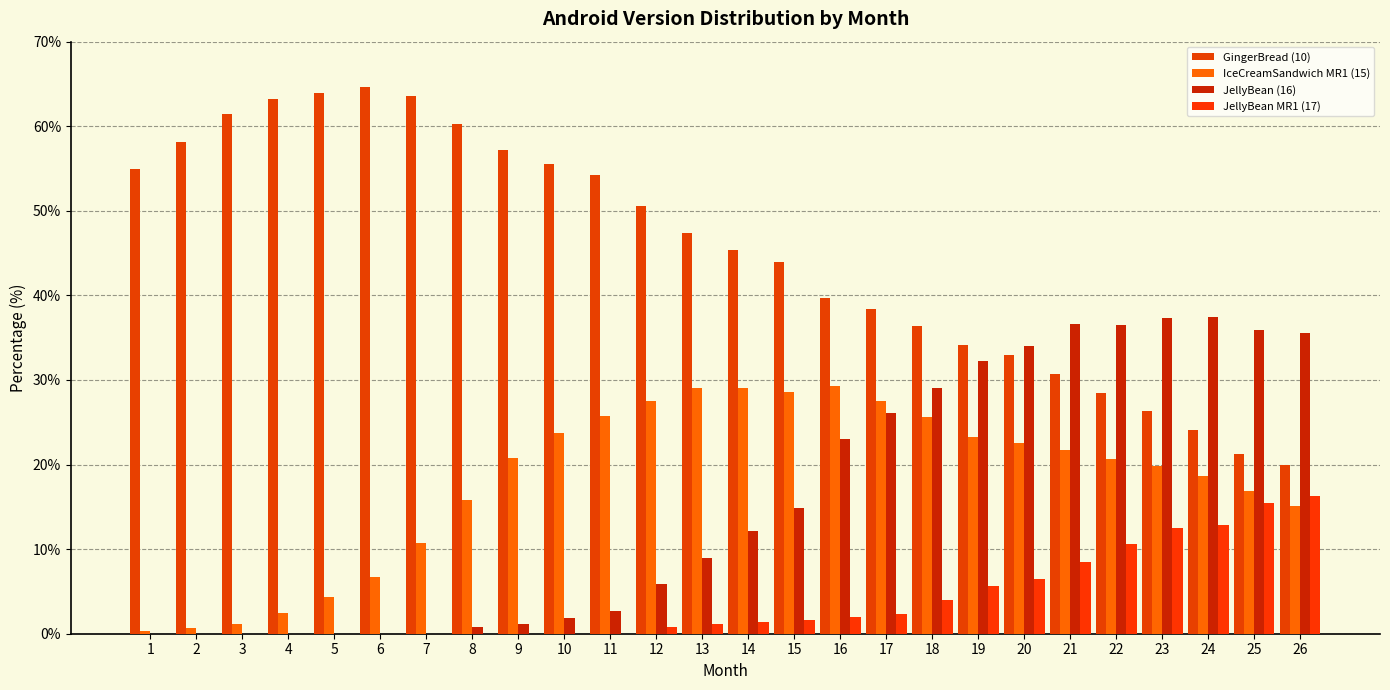

How many series are shown in this chart?

4